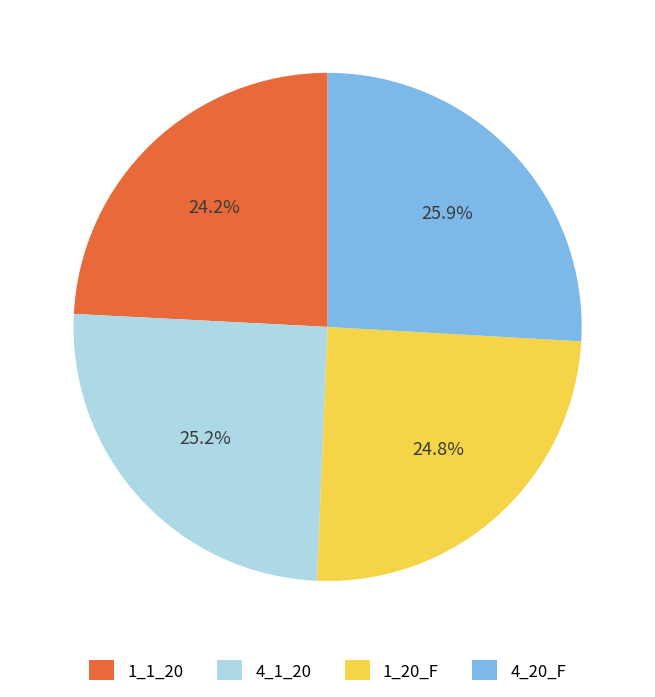

What percentage is the 1_20_F slice, to the nearest percent?

25%